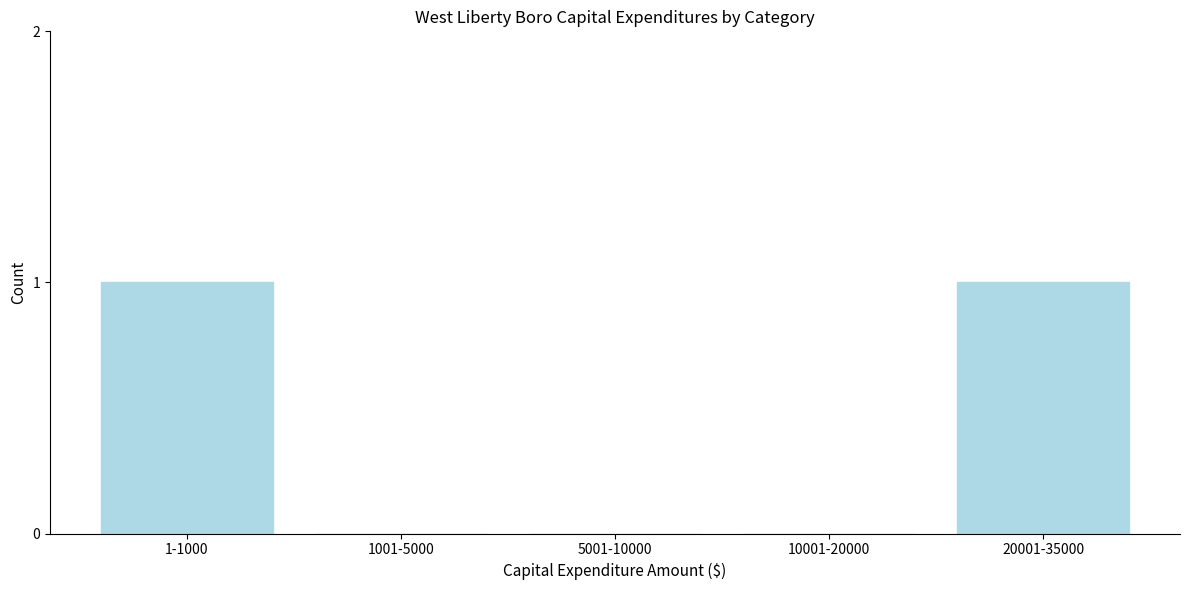

Reading right to left, what are all the values shown in this chart?

20001-35000=1	10001-20000=0	5001-10000=0	1001-5000=0	1-1000=1